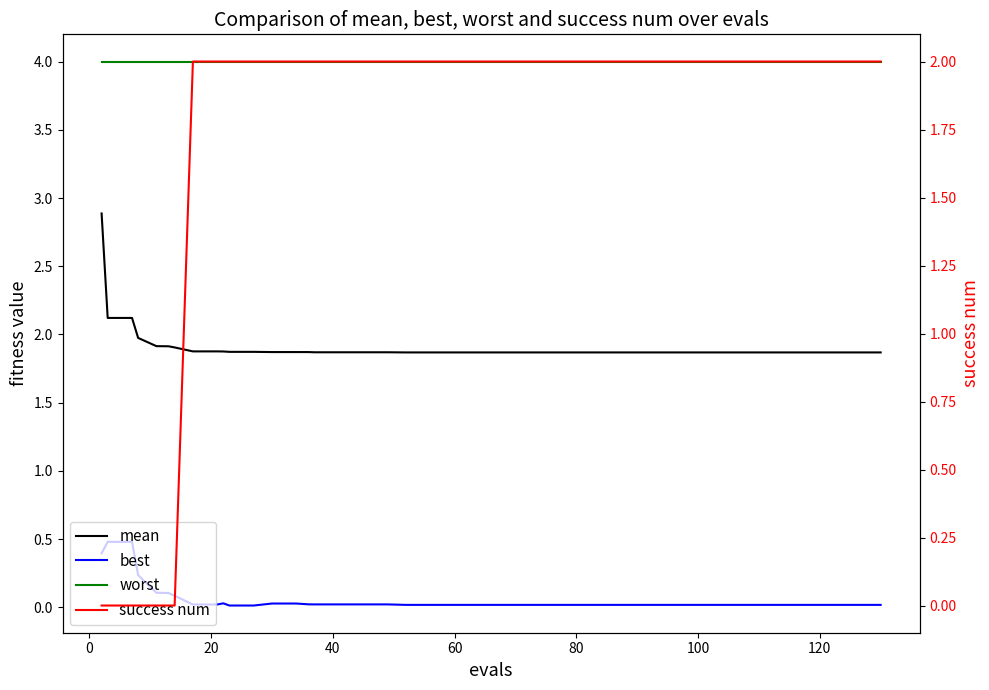

List the series in order of their peak value, lowest first.

best, success num, mean, worst